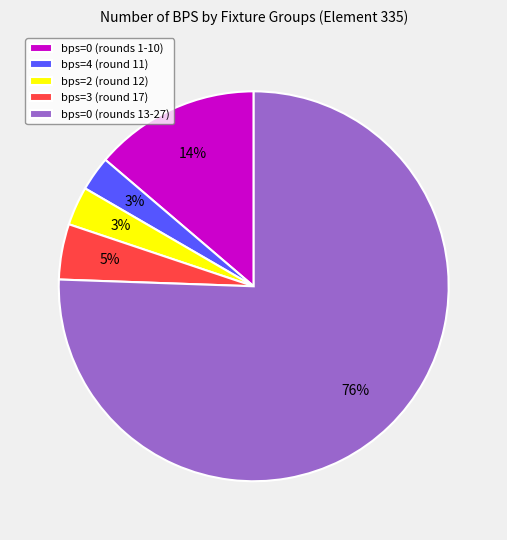

Is it true that bps=4 (round 11) is 3% of the pie?

True